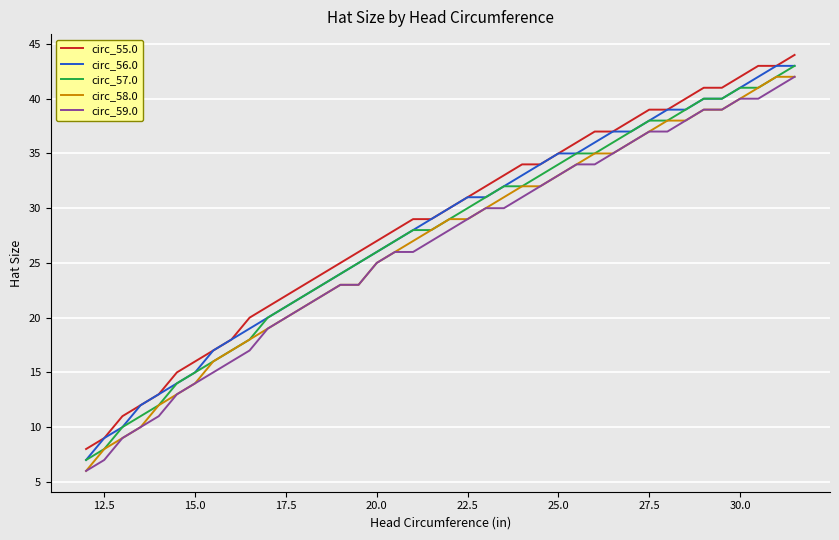

True or false: circ_58.0 and circ_56.0 intersect in this chart.

False